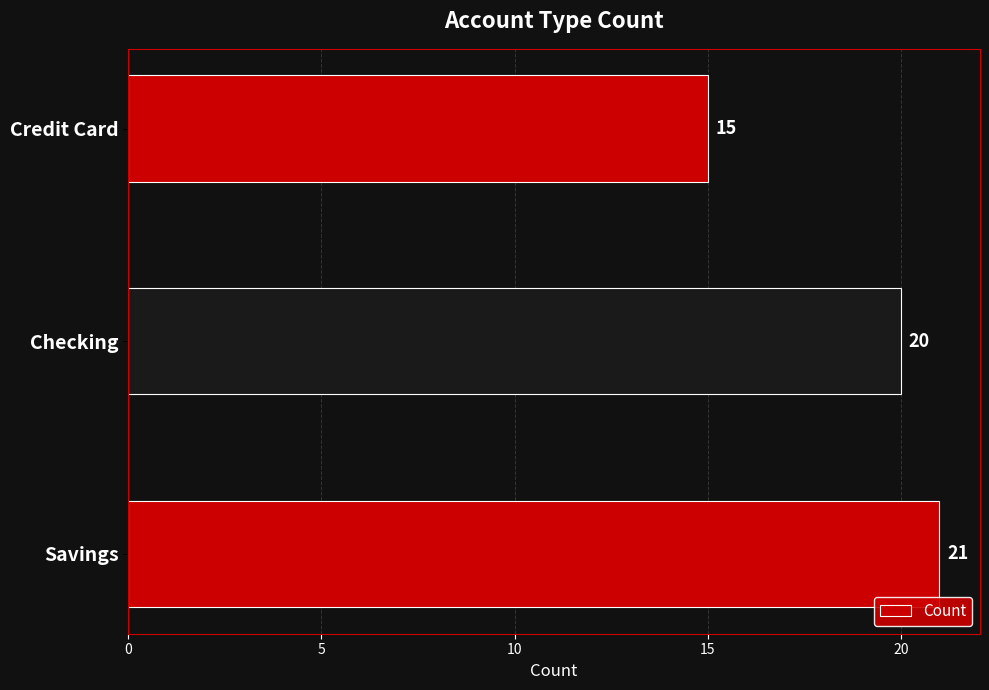

The chart shows a value of 12 at Savings. True or false?

False